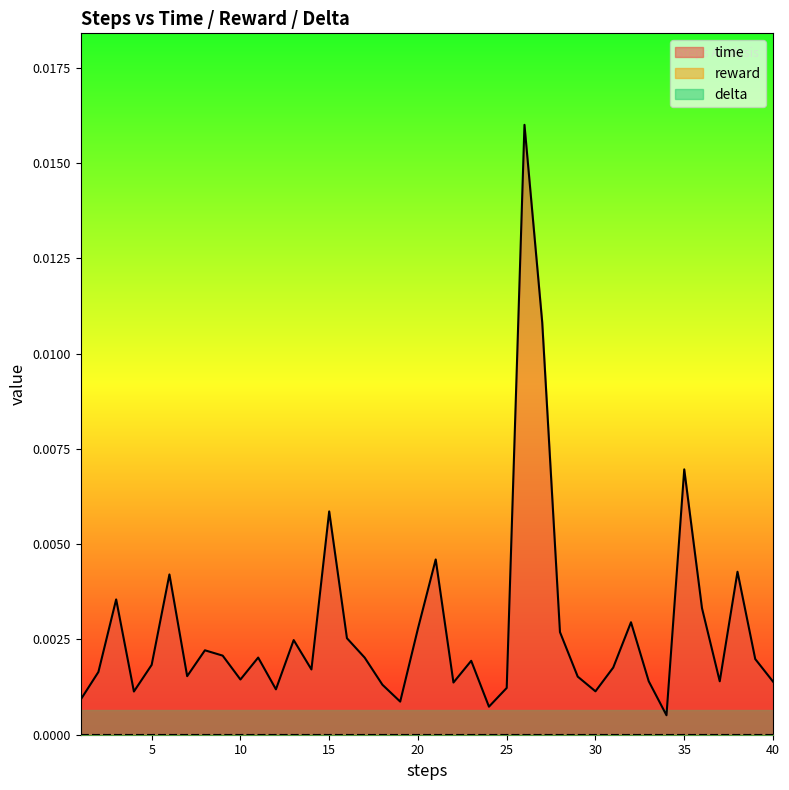

List the labels in order of time value, smallest first.

34, 24, 19, 1, 4, 30, 12, 25, 18, 22, 40, 37, 33, 10, 29, 7, 2, 14, 31, 5, 23, 39, 17, 11, 9, 8, 13, 16, 28, 20, 32, 36, 3, 6, 38, 21, 15, 35, 27, 26